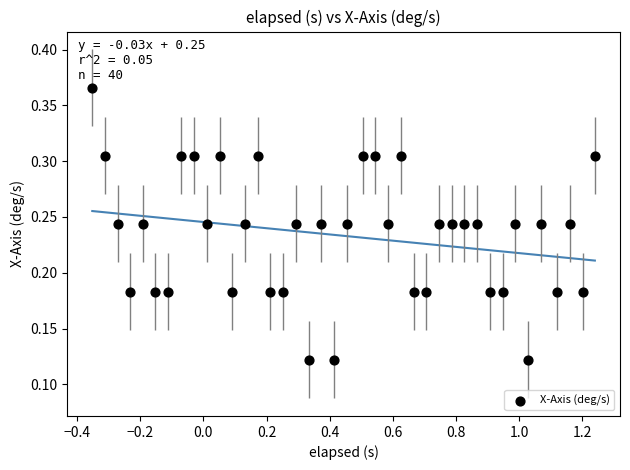

What is the range of X values (max minus min)?

1.6